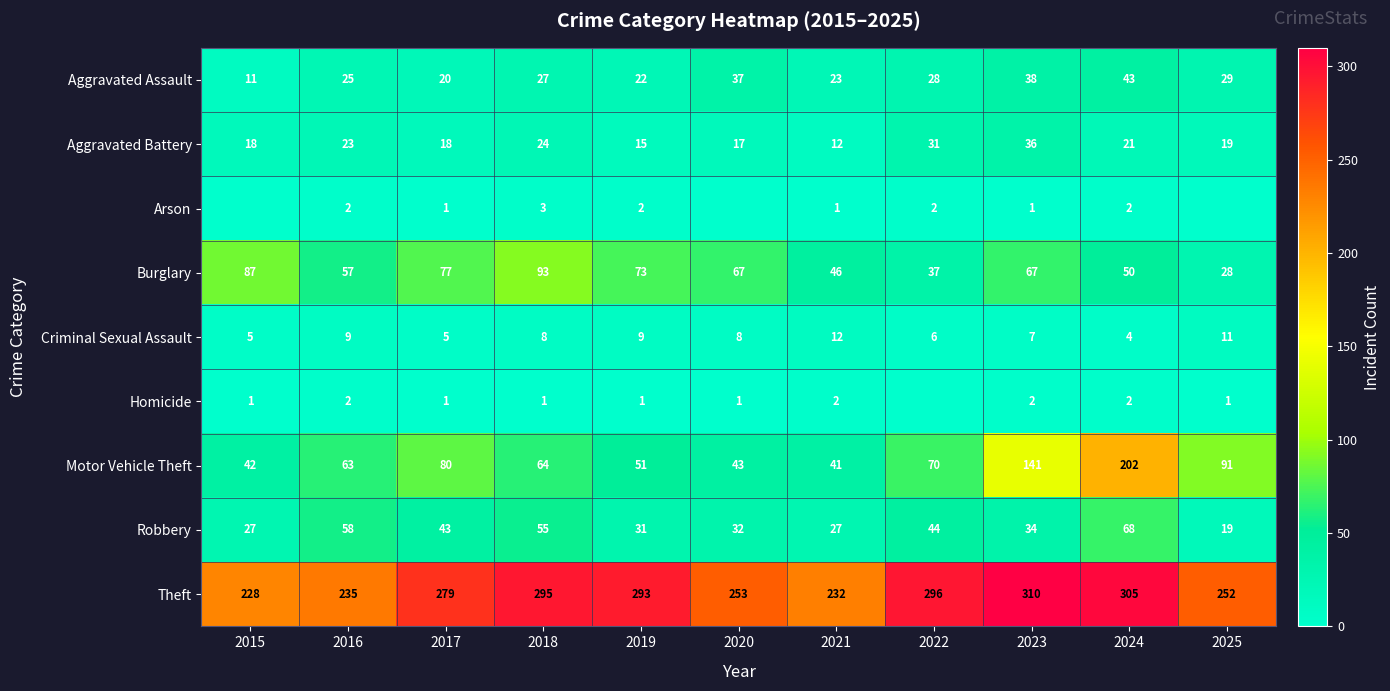

What is the total value across all series at 2018?

570